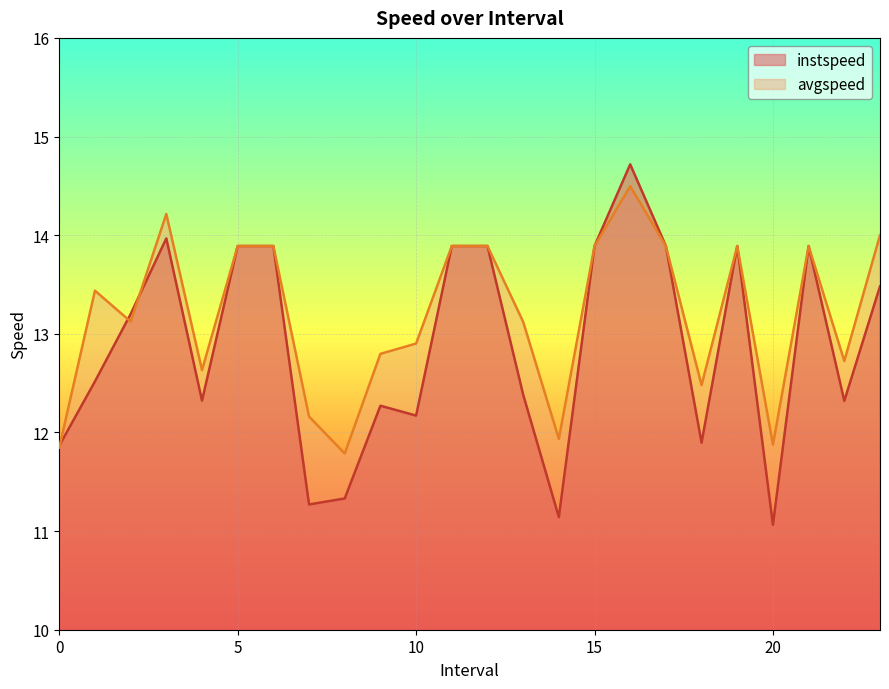

The value of instspeed at 6.0 is 13.9. True or false?

True